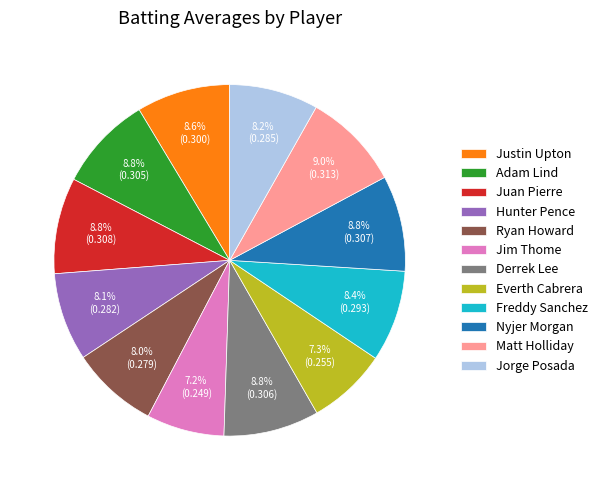

To the nearest percent, what percentage of the pie is Freddy Sanchez?

8%